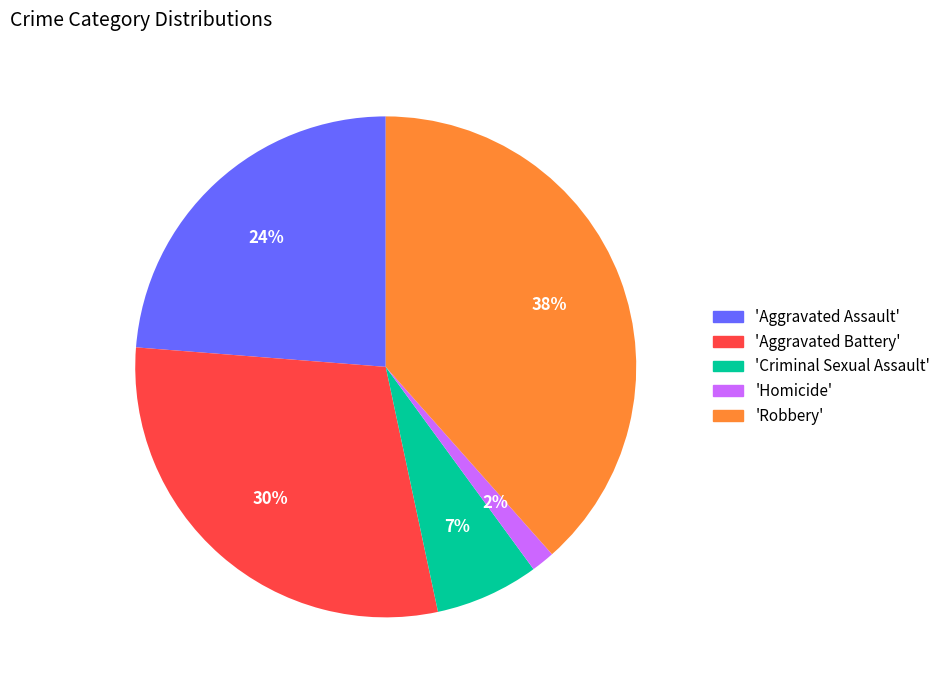

What percentage is the 'Robbery' slice, to the nearest percent?

38%